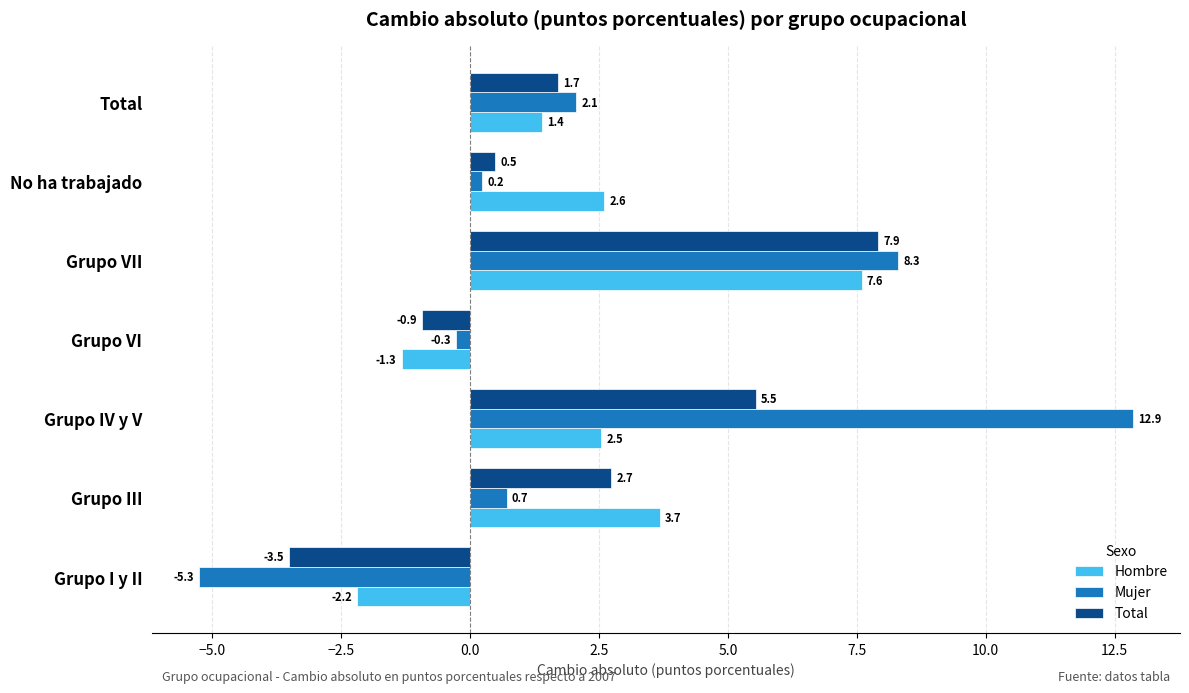

Between Grupo III and Grupo VII, which series saw the biggest shift?

Mujer